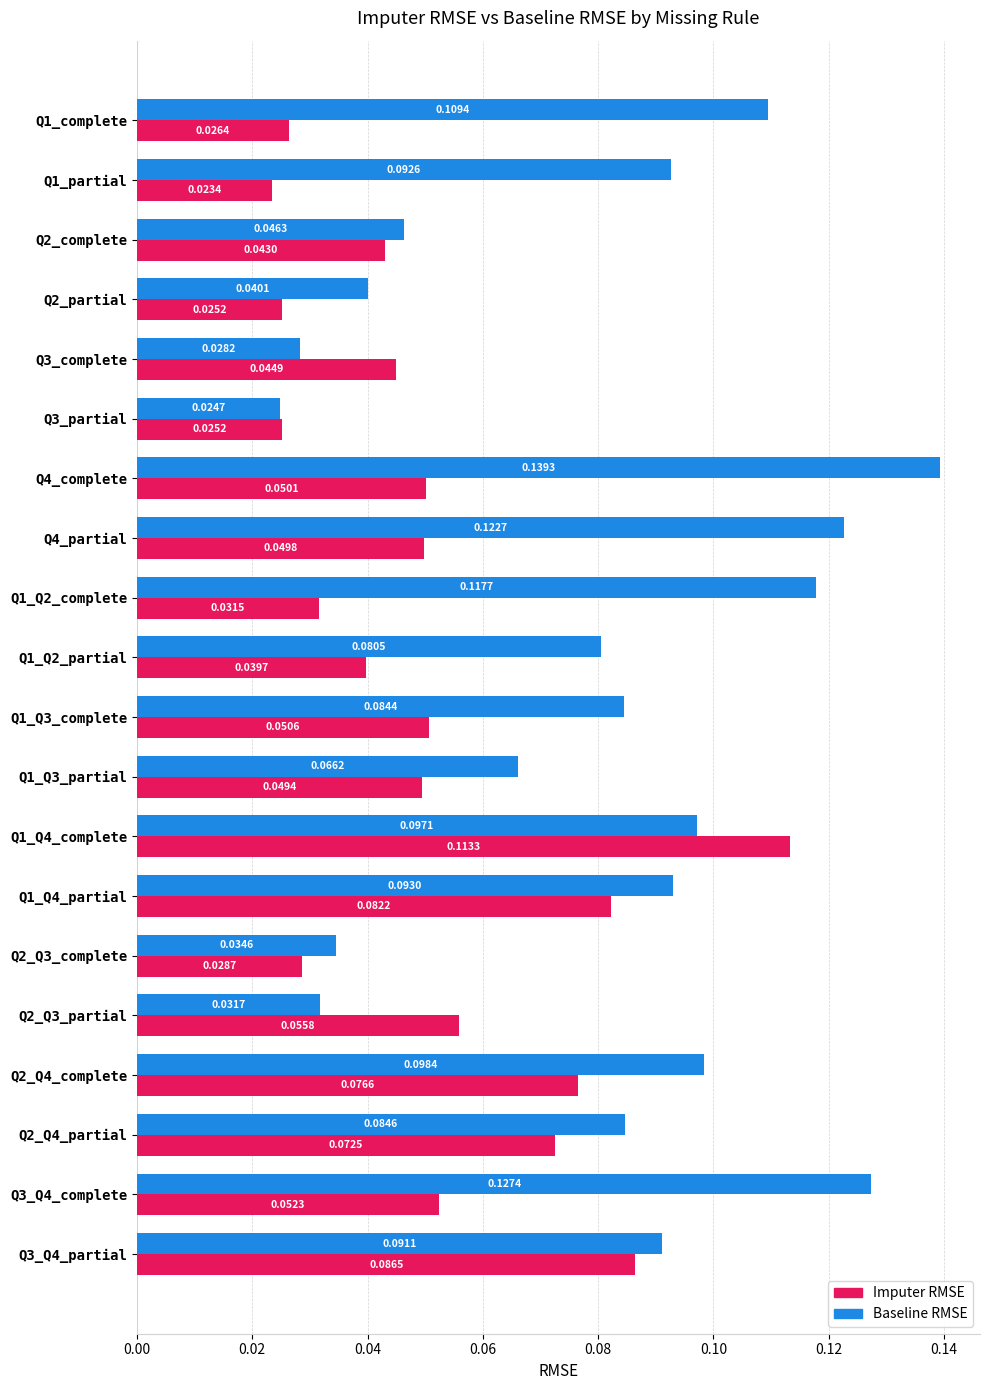

Count the number of data series in this chart.

2